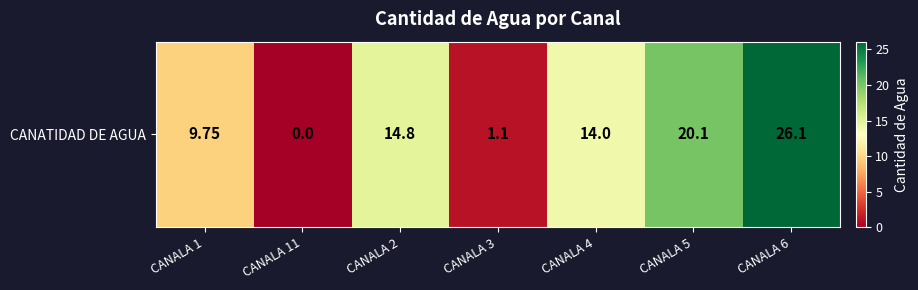

Rank the categories by value from highest to lowest.

CANALA 6, CANALA 5, CANALA 2, CANALA 4, CANALA 1, CANALA 3, CANALA 11